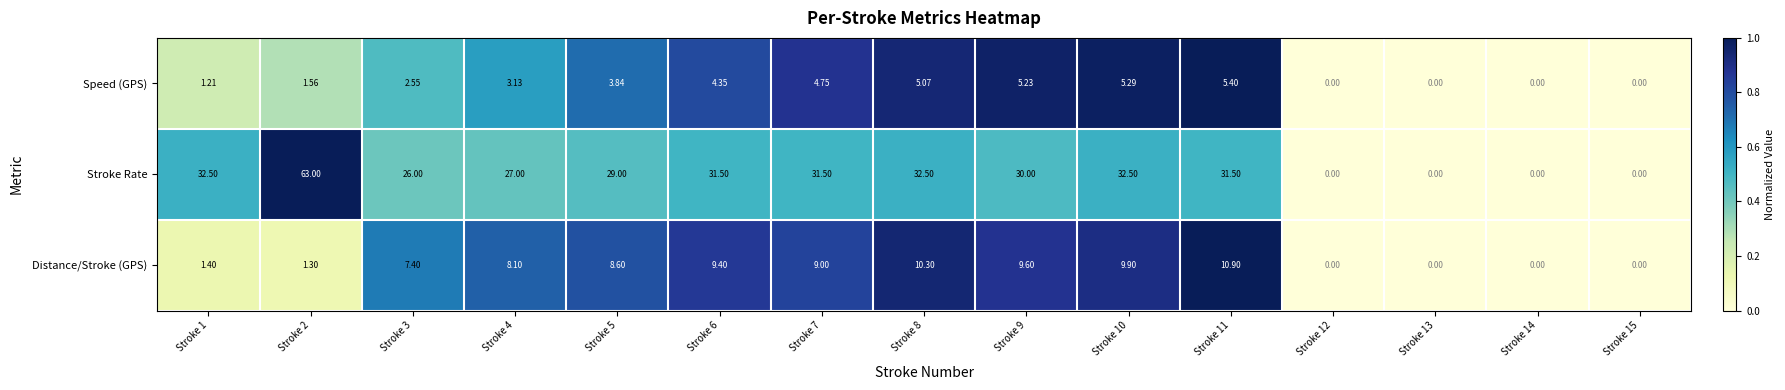

At which category is the sum across all series the highest?

Stroke 2